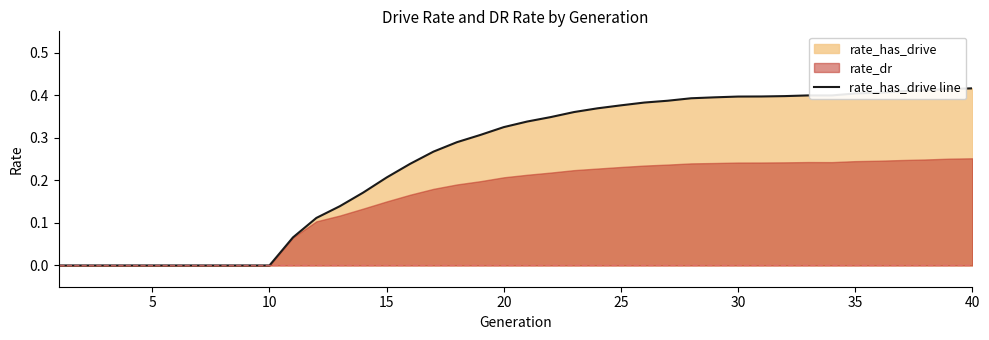

How many data points does each series have?

40